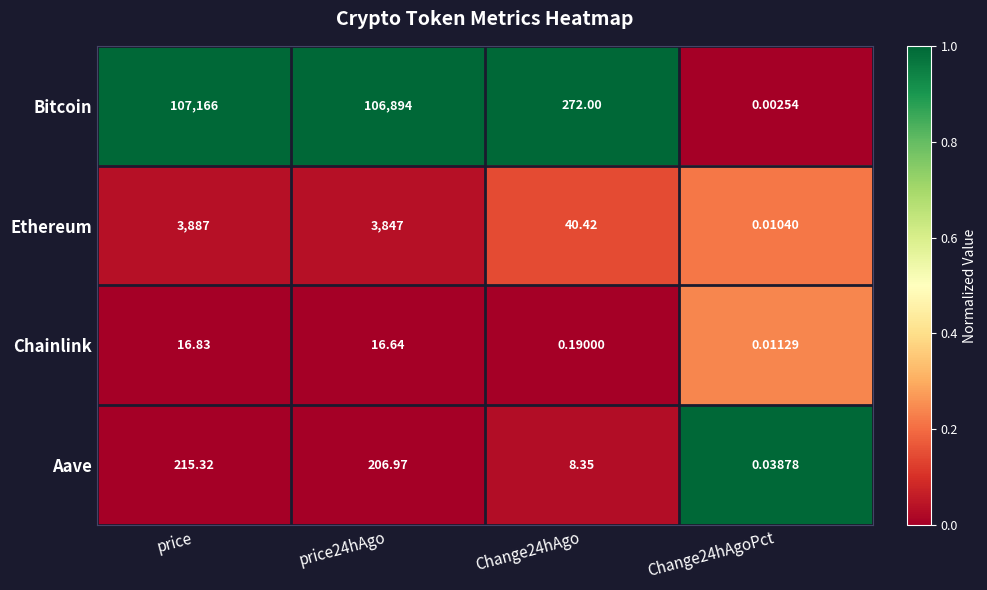

What is the maximum value shown in the chart?

107166.0